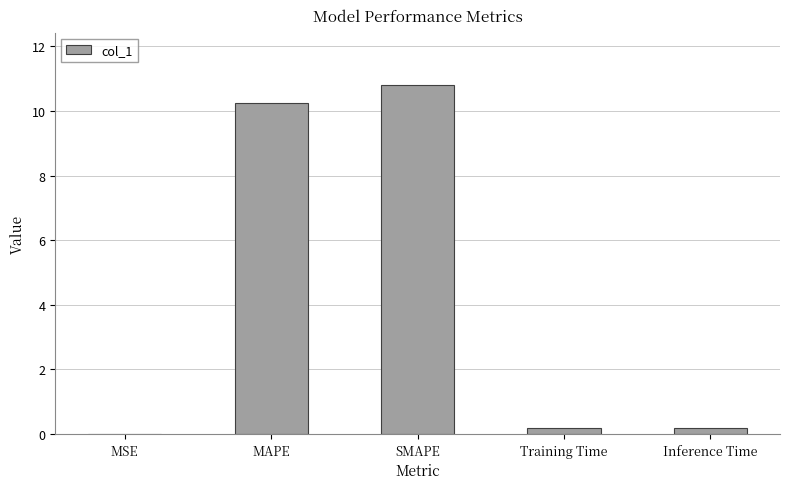

What is the sum of all values?

21.4